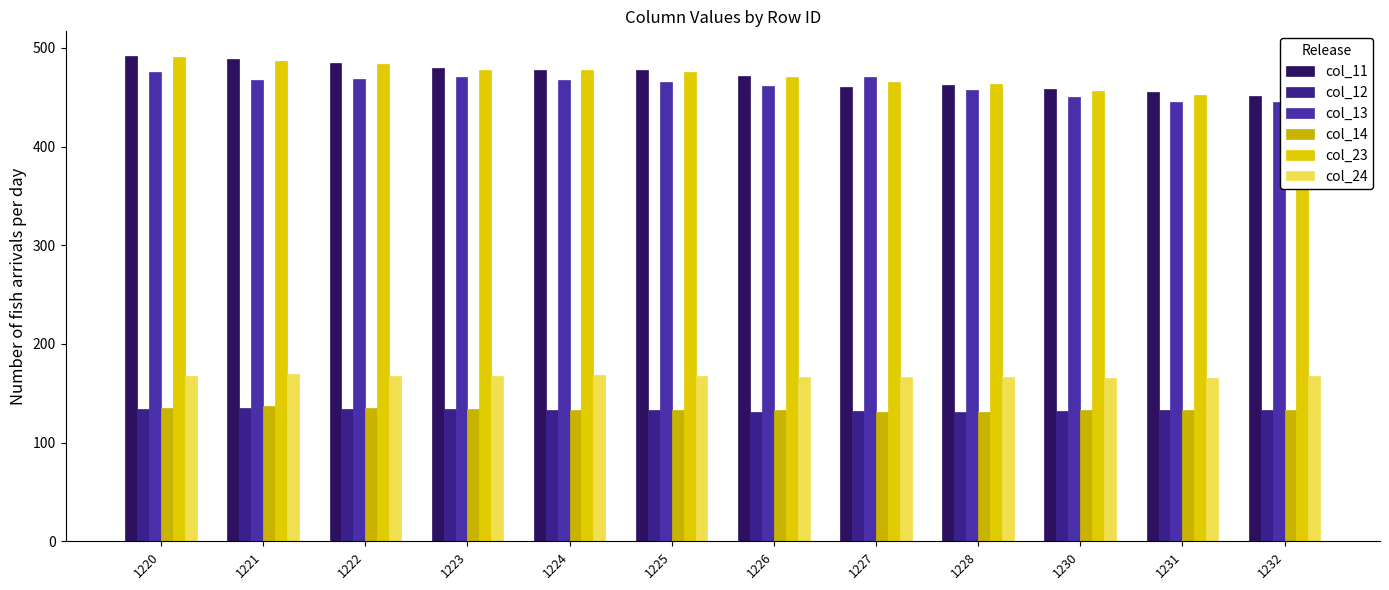

How many bars are there in each group?

6